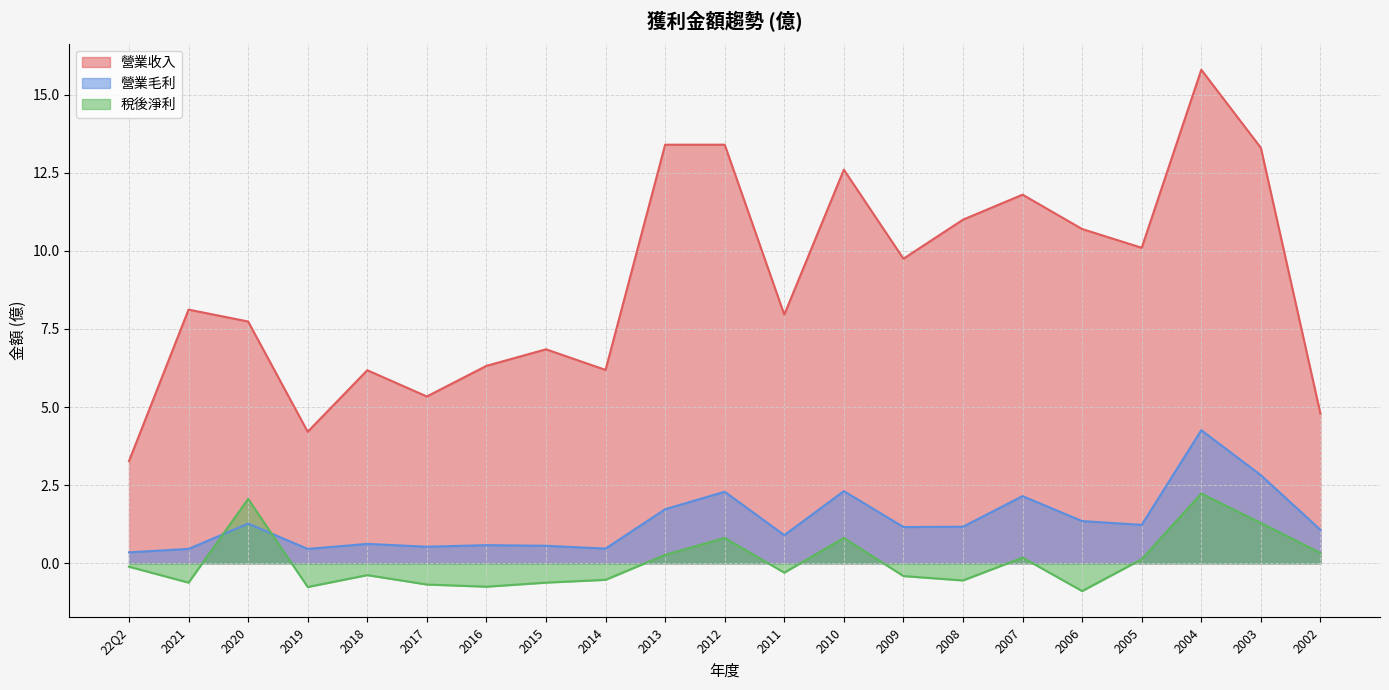

Reading left to right, list all the values displayed in this chart.

營業收入: 3.3	8.1	7.7	4.2	6.2	5.3	6.3	6.8	6.2	13.4	13.4	8.0	12.6	9.8	11.0	11.8	10.7	10.1	15.8	13.3	4.8
營業毛利: 0.3	0.5	1.3	0.5	0.6	0.5	0.6	0.6	0.5	1.7	2.3	0.9	2.3	1.2	1.2	2.1	1.4	1.2	4.3	2.8	1.1
稅後淨利: -0.1	-0.6	2.1	-0.8	-0.4	-0.7	-0.8	-0.6	-0.5	0.3	0.8	-0.3	0.8	-0.4	-0.6	0.2	-0.9	0.1	2.2	1.3	0.3